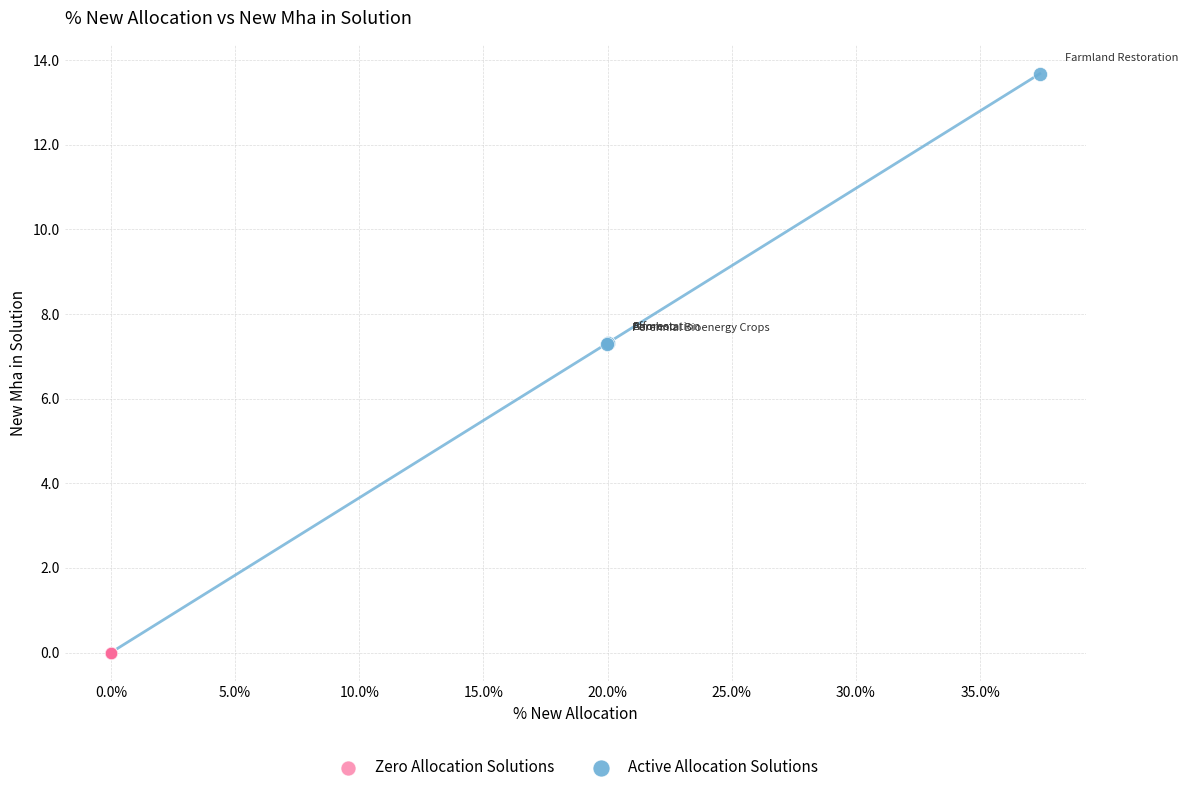

What are all the series names shown in the legend?

Zero Allocation Solutions, Active Allocation Solutions